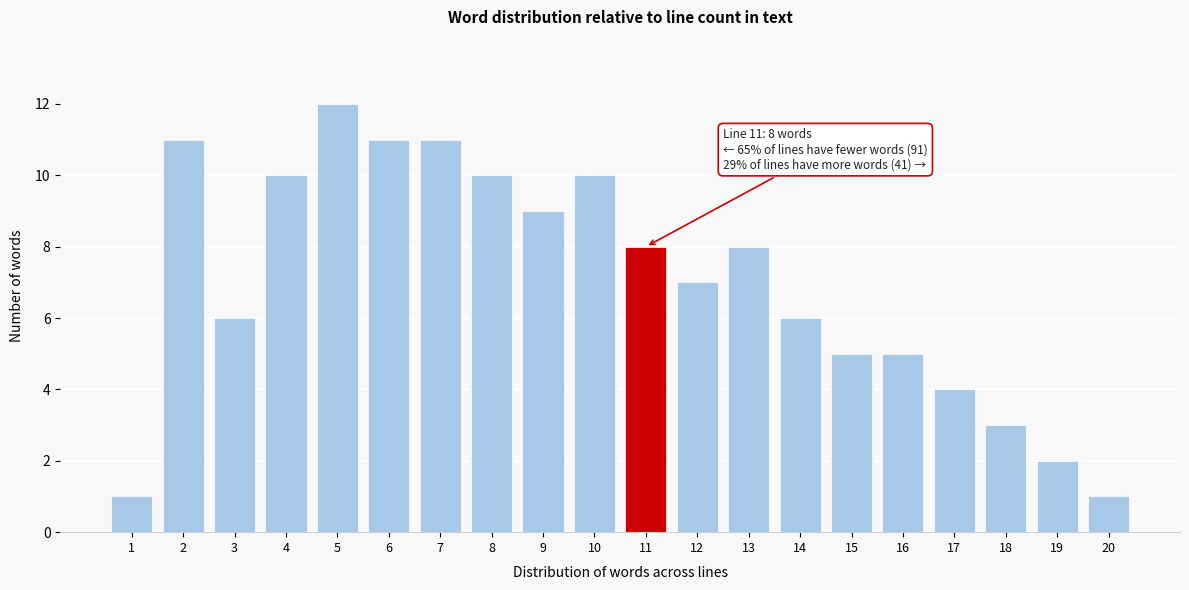

Reading left to right, extract all data points from this chart.

1=1	2=11	3=6	4=10	5=12	6=11	7=11	8=10	9=9	10=10	11=8	12=7	13=8	14=6	15=5	16=5	17=4	18=3	19=2	20=1